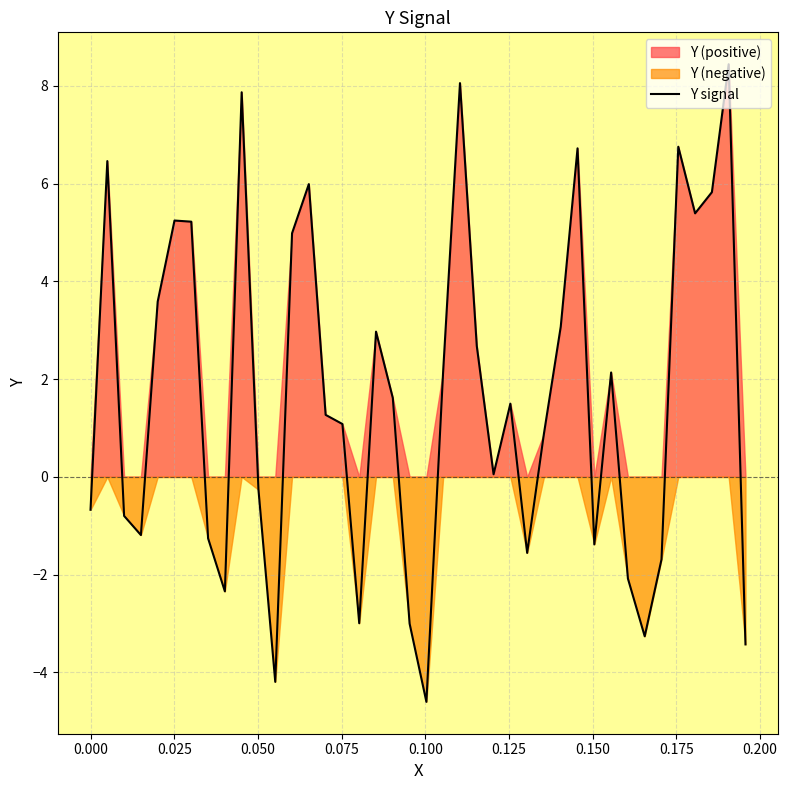

What is the maximum value for Y signal?

8.4